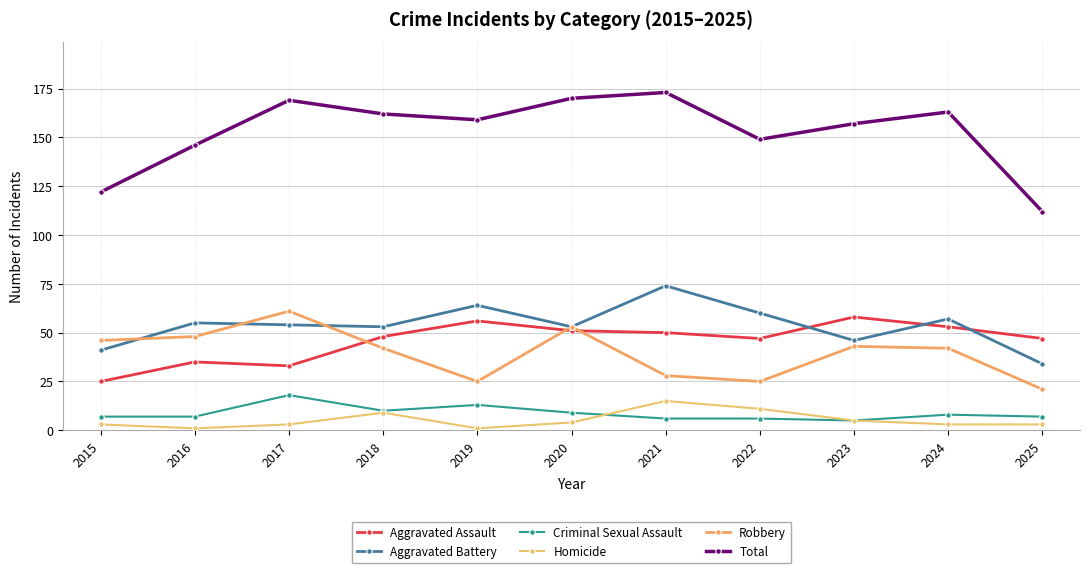

Which series has the largest range (max minus min)?

Total